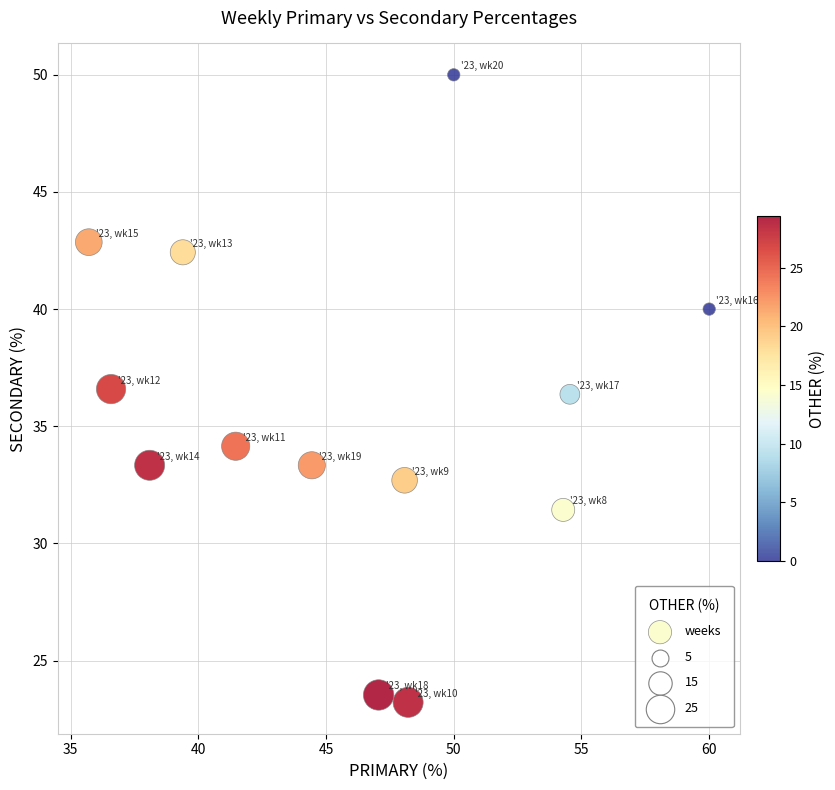

What is the range of Y values (max minus min)?

26.8